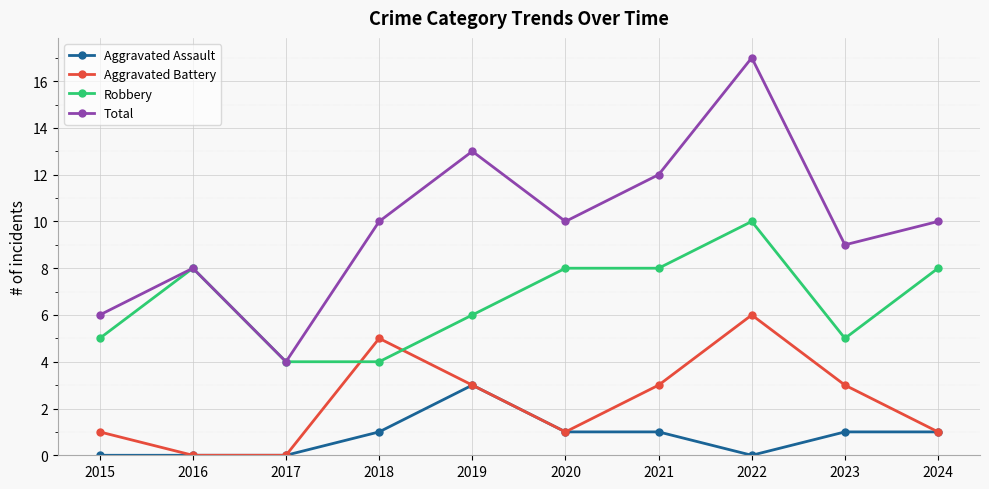

True or false: Total has a value of 6 at 2017.

False